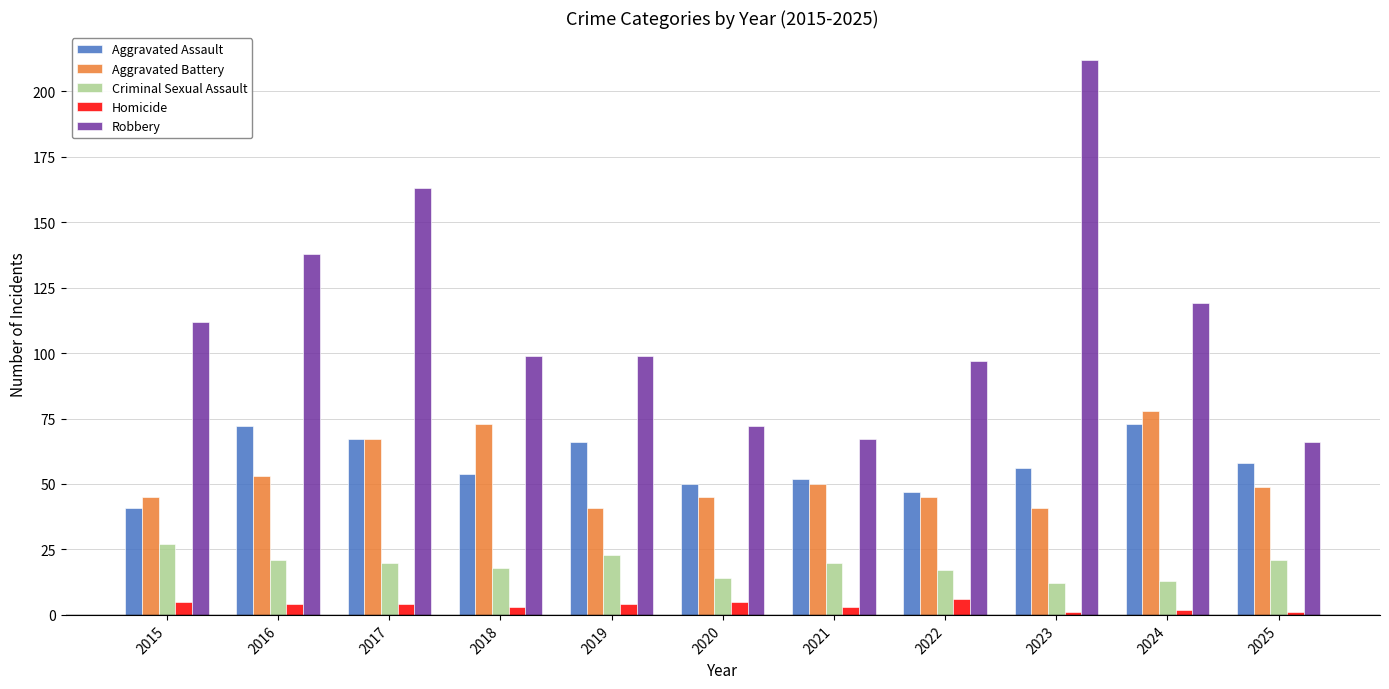

What are all the series names shown in the legend?

Aggravated Assault, Aggravated Battery, Criminal Sexual Assault, Homicide, Robbery